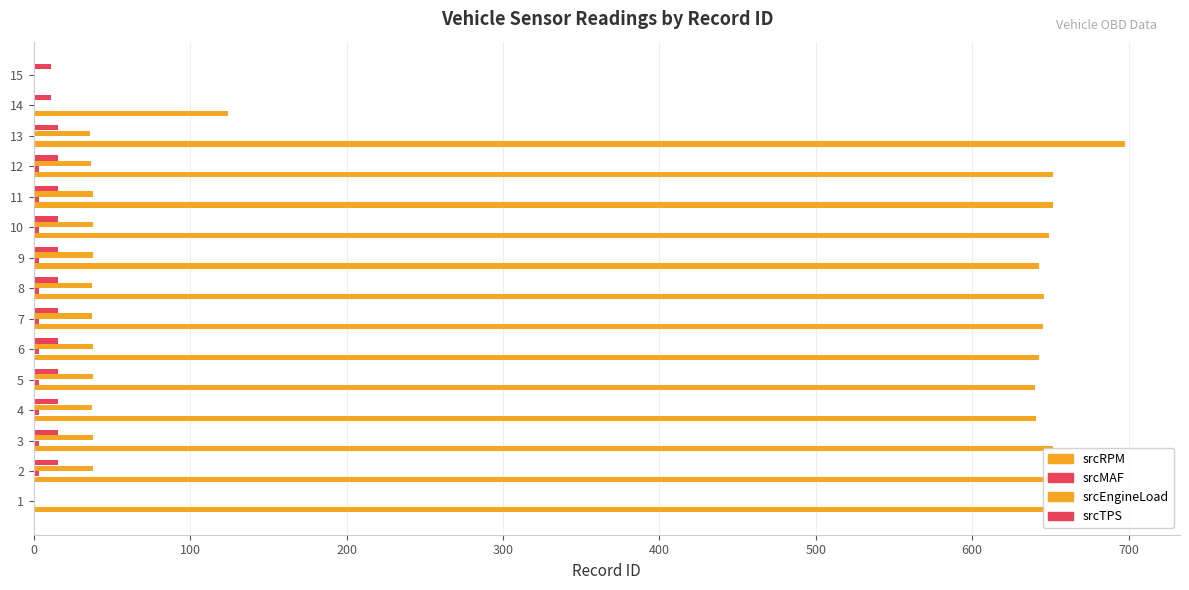

What is the highest value of the srcMAF series?

3.6